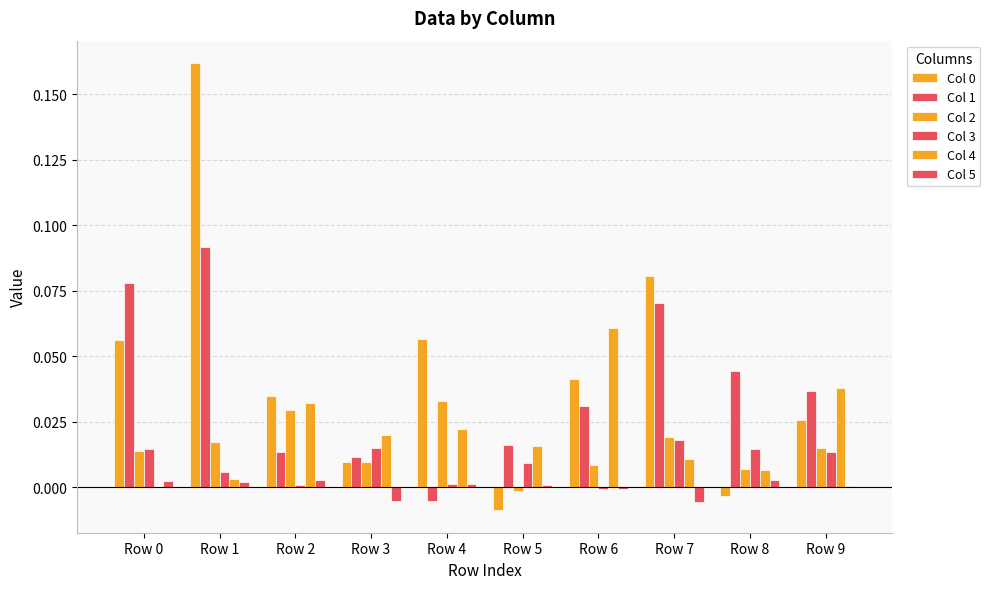

How many data points does each series have?

10